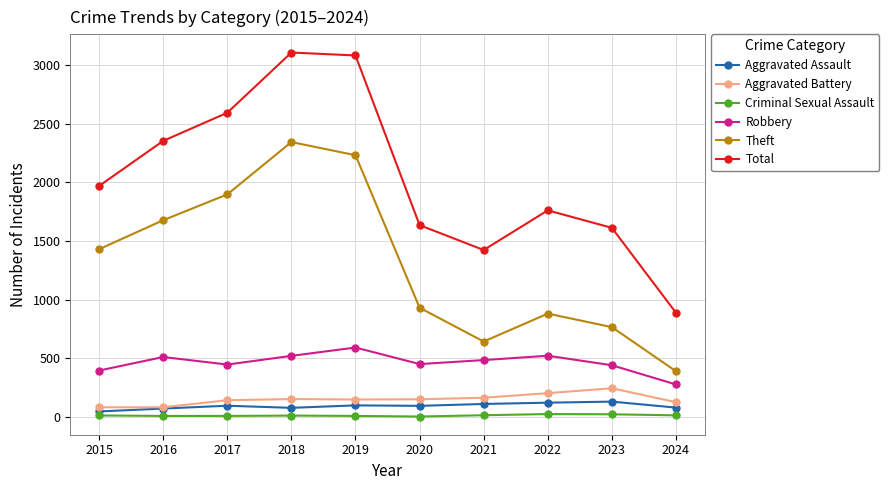

What is the difference between the Total values at 2021 and 2015?

546